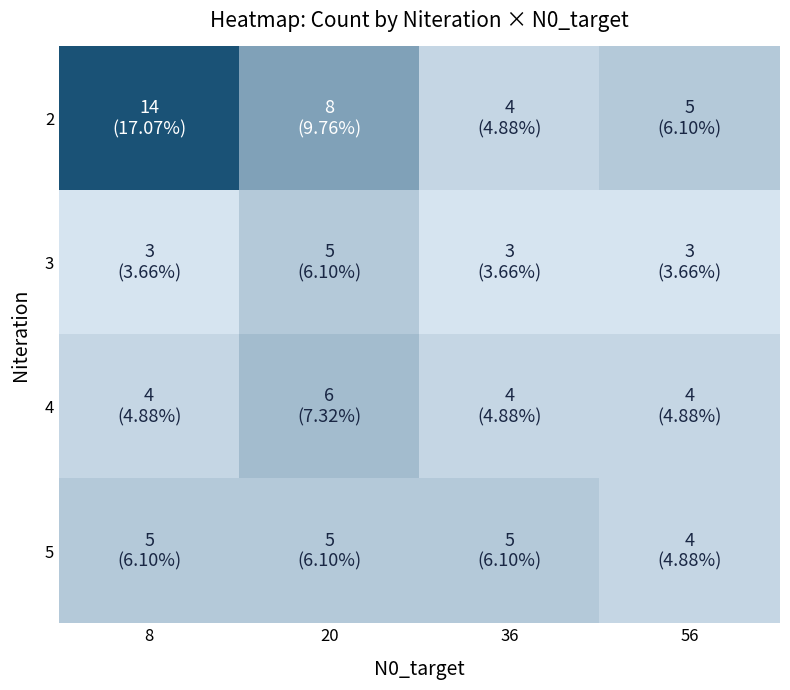

List the series in order of their peak value, highest first.

2, 4, 3, 5